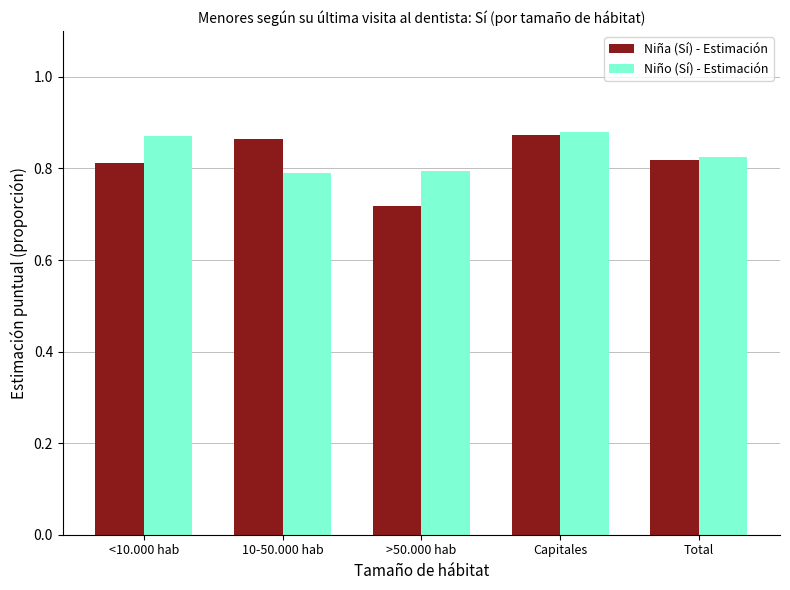

Count the Niño (Sí) - Estimación values in the range 0 to 1.

5